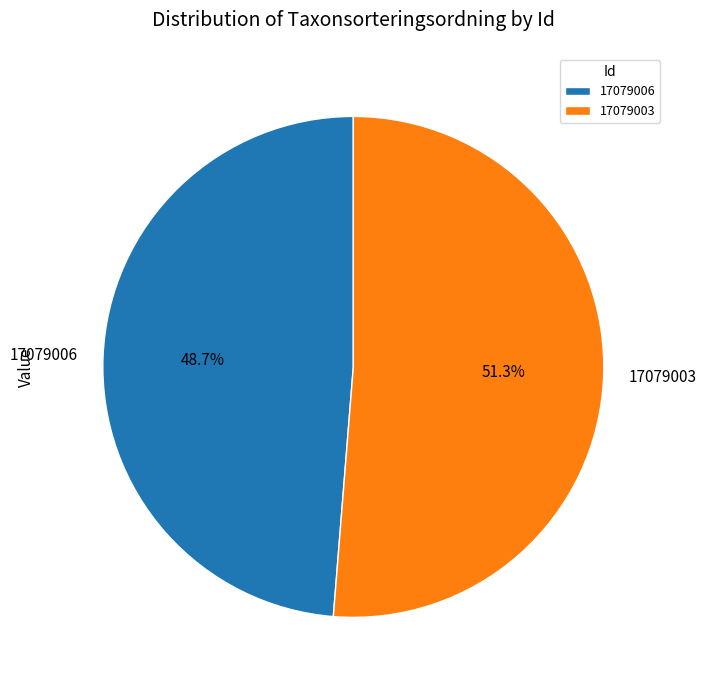

What is the majority slice?

17079003